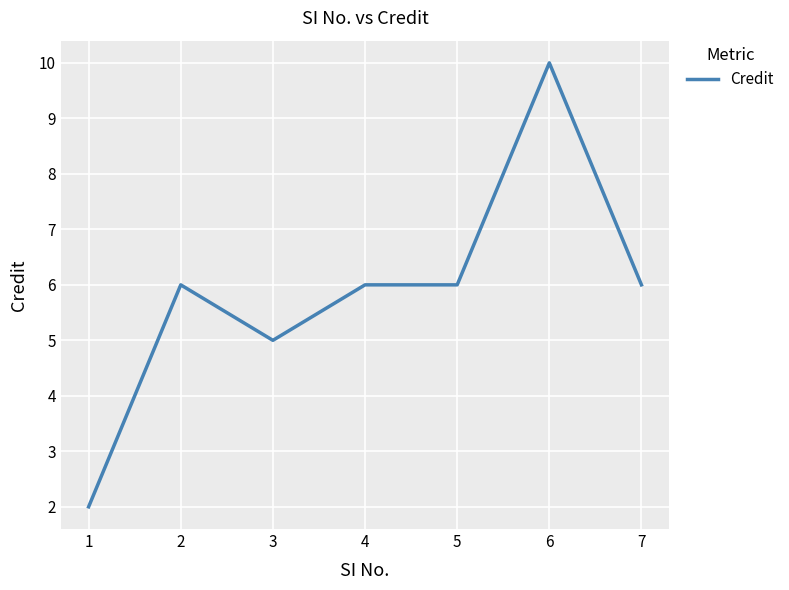

At which category does the chart reach its minimum across all series?

1